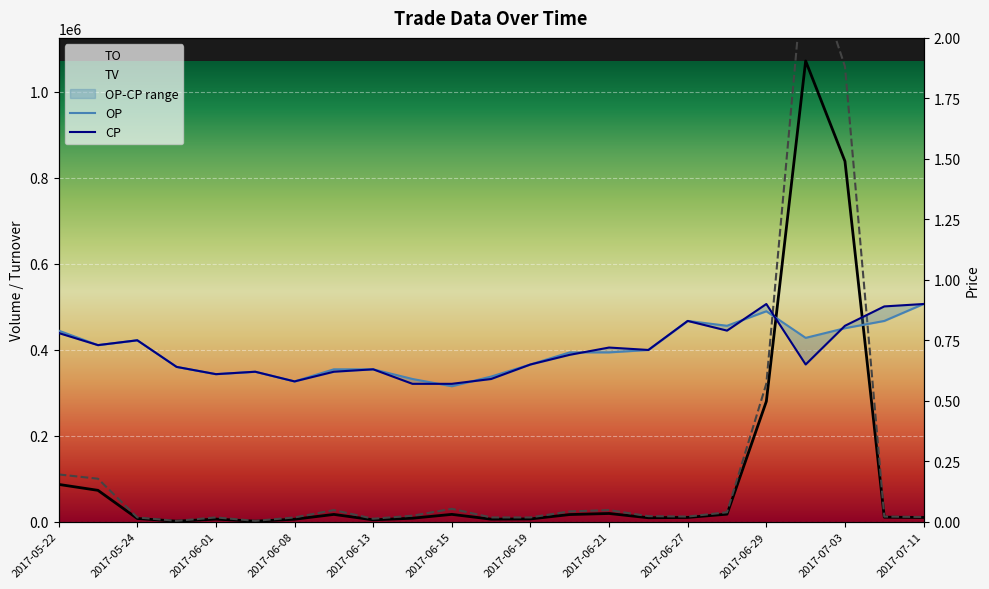

What is the minimum value shown in the chart?

0.6